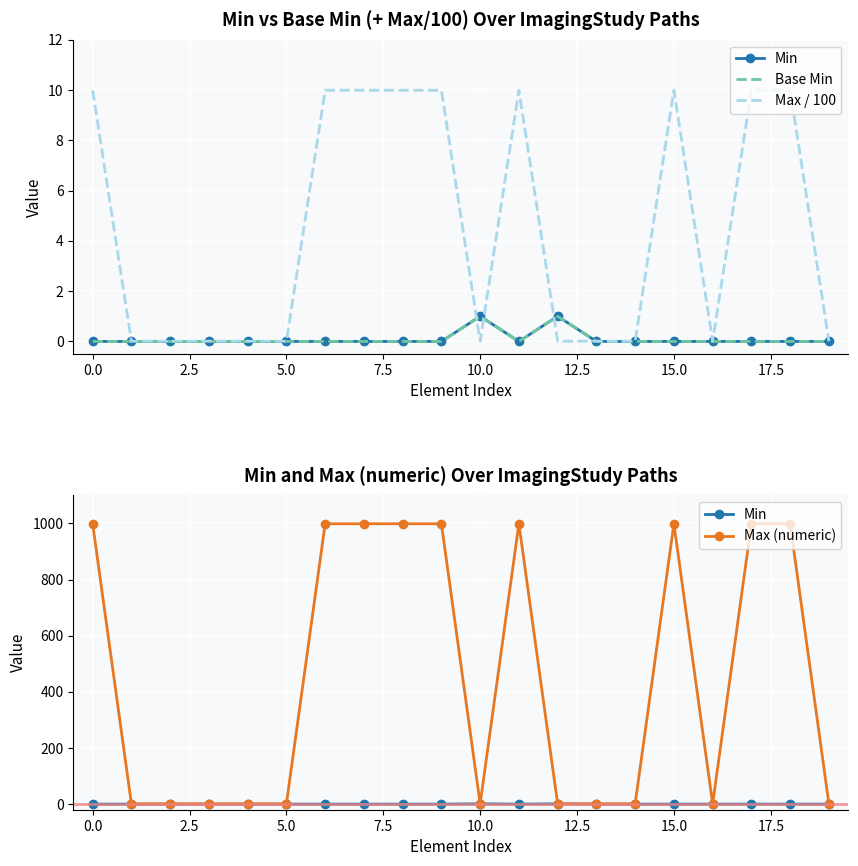

What position from the left is 2.5?

3